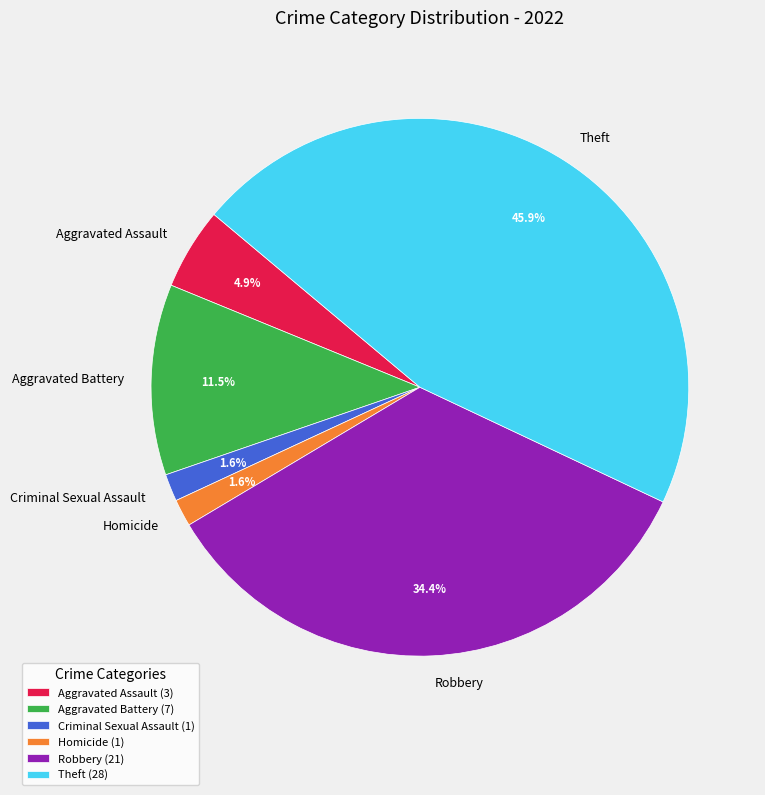

To the nearest percent, what is the combined percentage of Aggravated Assault and Criminal Sexual Assault?

7%